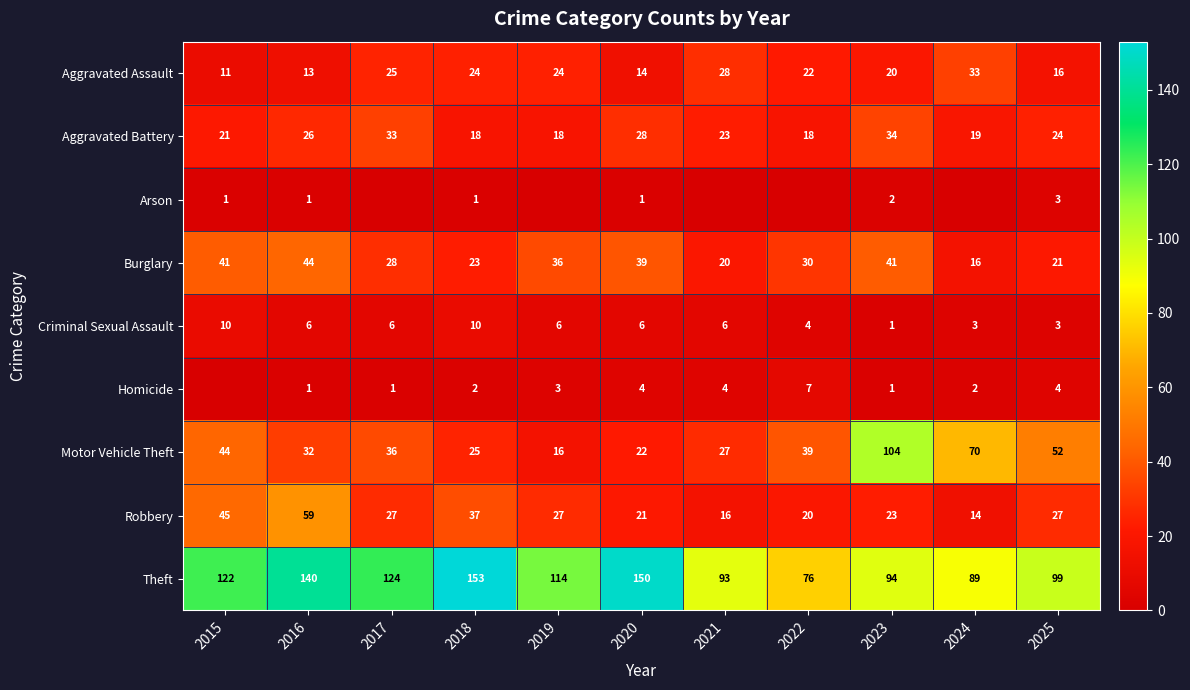

How many values in the Aggravated Assault series are below 22?

5